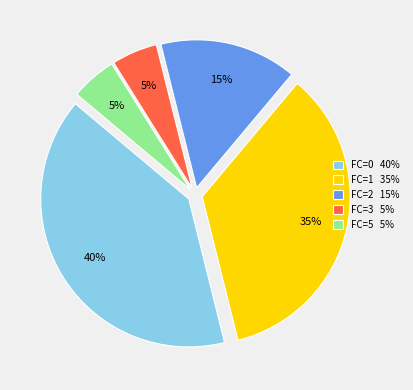

To the nearest percent, what is the difference between the largest and smallest slice percentages?

35%